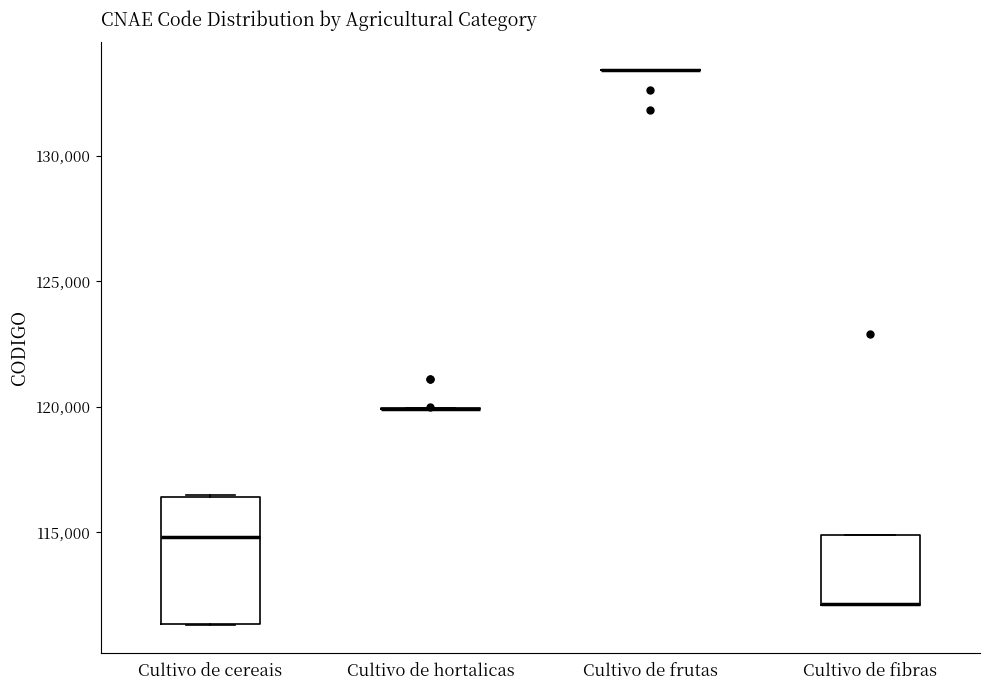

Reading left to right, transcribe this box plot: for each box, give where its median line is, the range the box spans, and where its two whiskers end, as read against the y-axis. The values are not printed on the chart, so give them approximately, as read against the axis.

Cultivo de cereais: median 115000, box 111500 to 116500, whiskers 111500 to 116500
Cultivo de hortalicas: box collapsed to a line at 120000, whiskers 120000 to 120000
Cultivo de frutas: box collapsed to a line at 133500, whiskers 133500 to 133500
Cultivo de fibras: median 112000 (drawn on the box's lower edge), box 112000 to 115000, whiskers 112000 to 115000